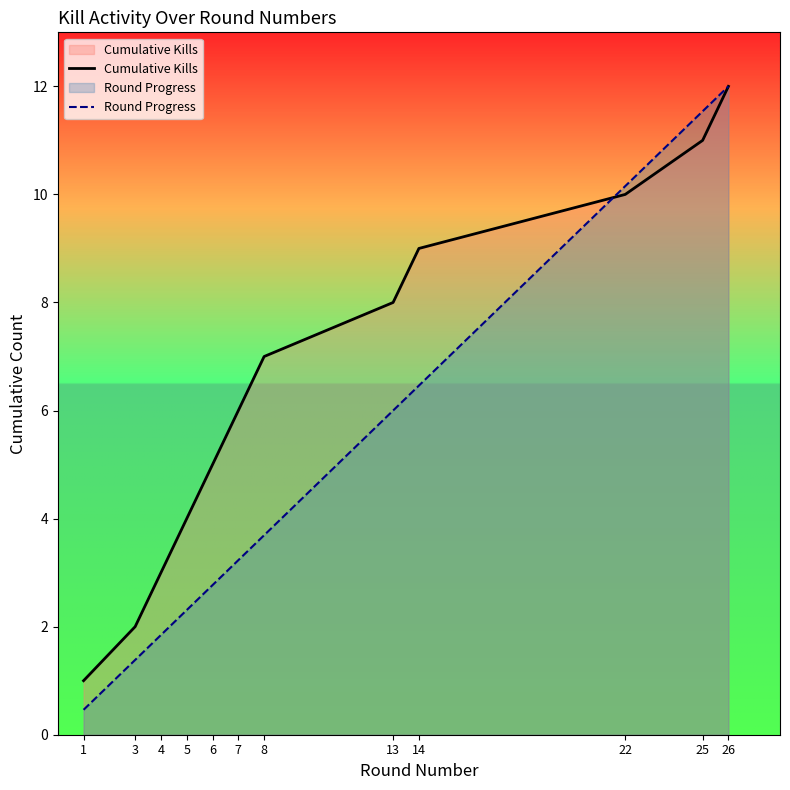

True or false: Round Progress has a value of 10.7 at 14.

False